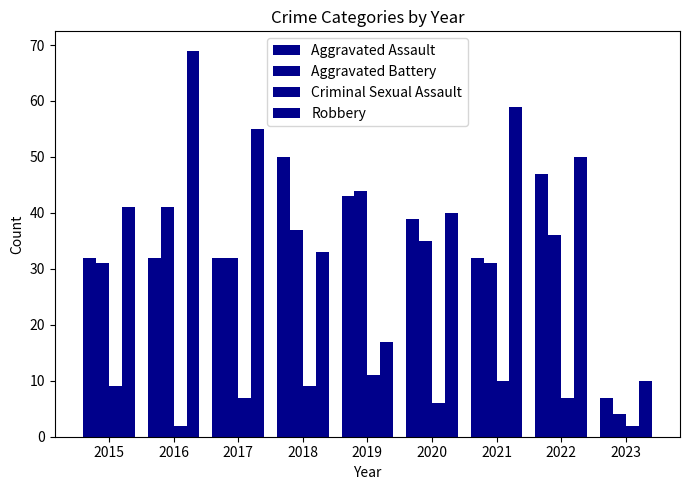

Where is Robbery nearest to the value 39?

2020